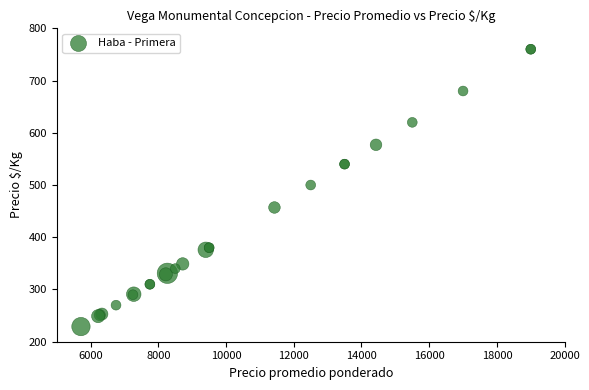

What Y value in the scatter plot is closest to 494?

500